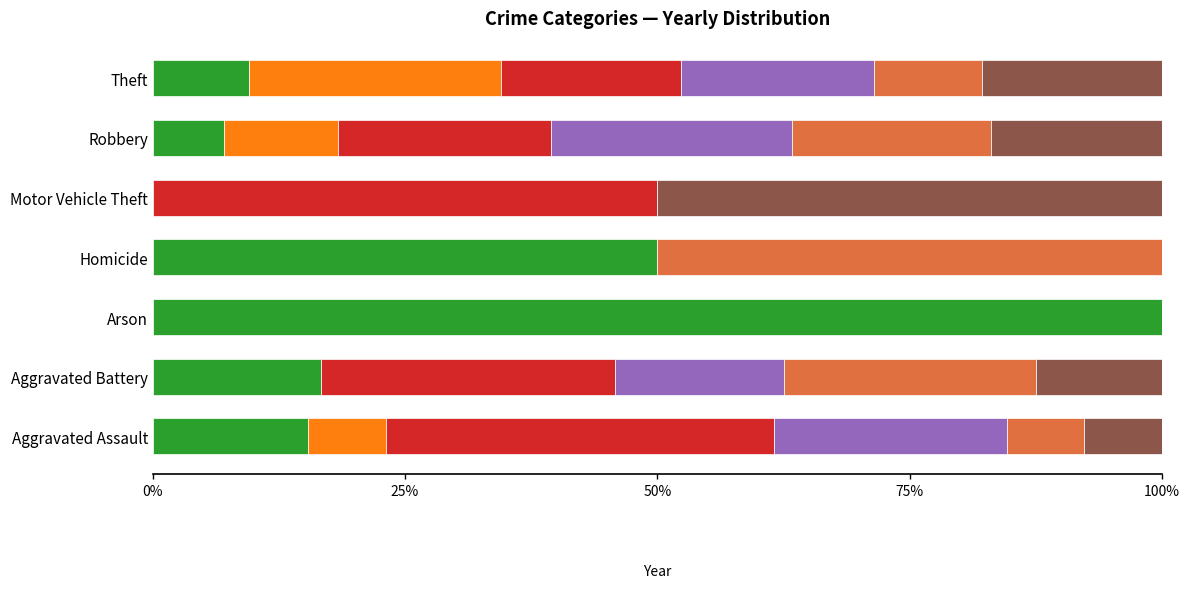

What is the total value across all series at Theft?

100.0